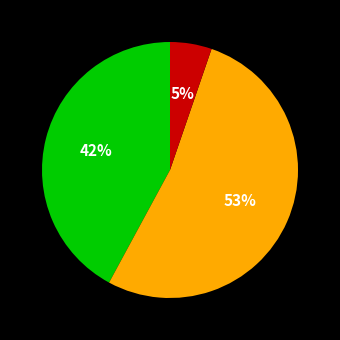

Is there a majority slice in this chart?

Yes